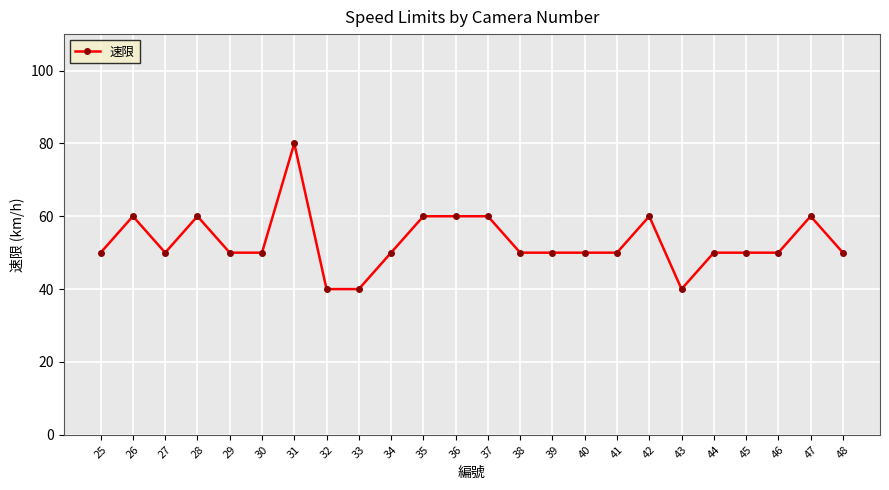

How many values are between 50 and 60?

20